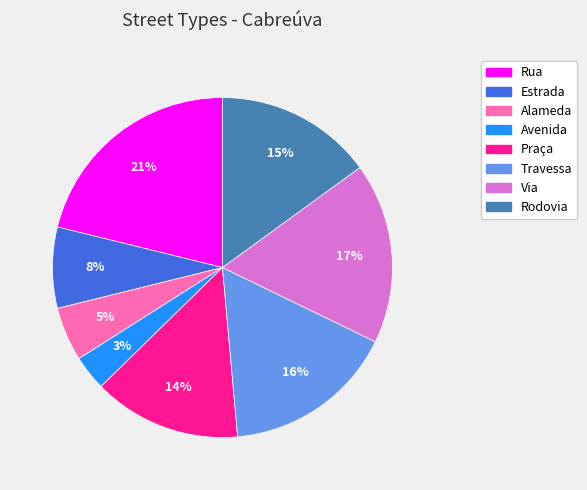

To the nearest percent, what portion does Praça represent?

14%